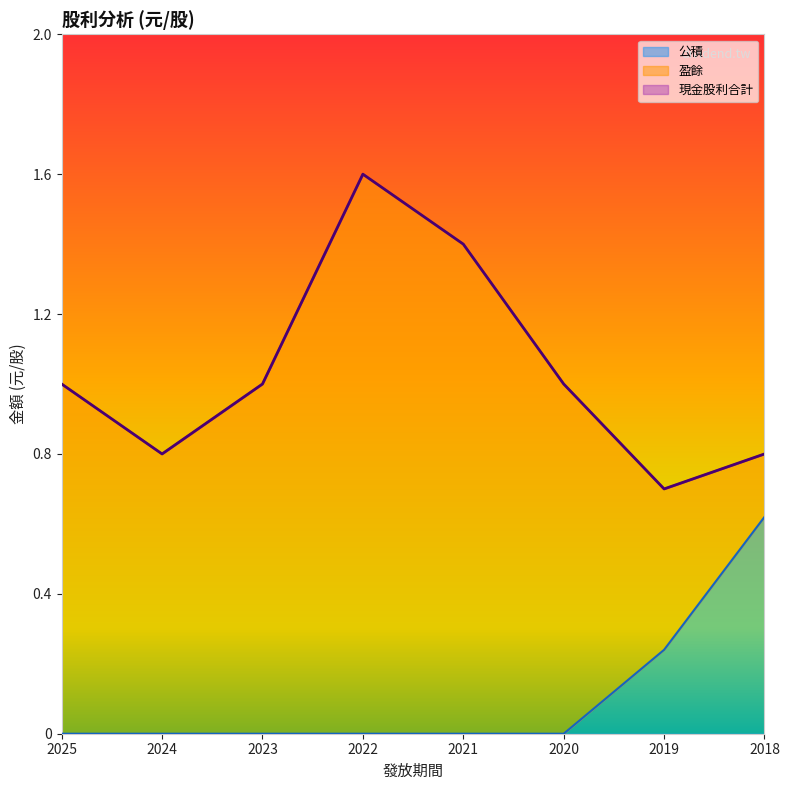

What is the difference between the maximum and minimum values in the 現金股利合計 series?

0.9